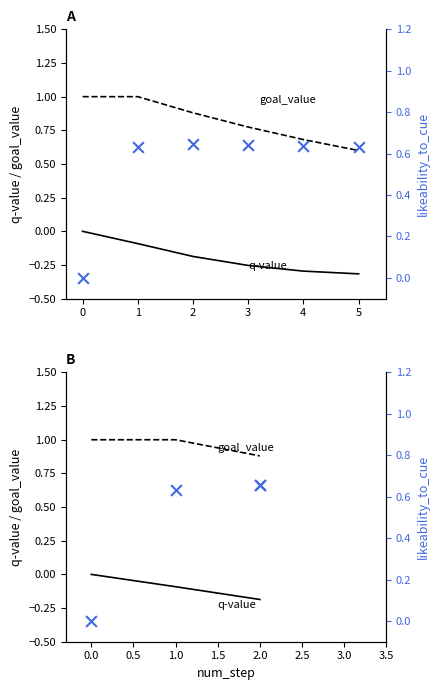

Which series contains the highest Y value?

goal_value